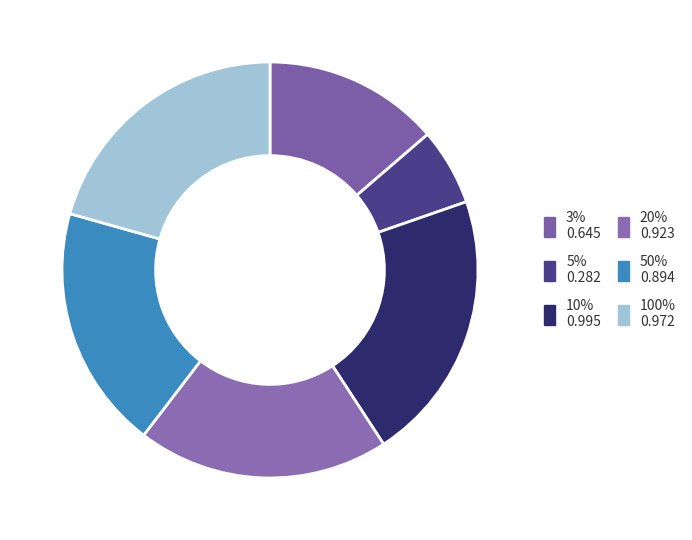

How many slices are in this pie chart?

6